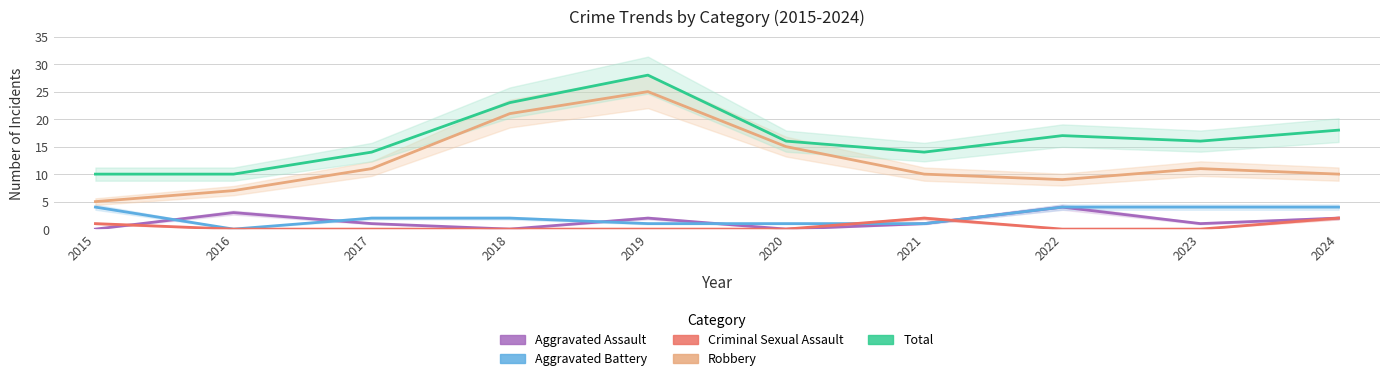

What is the difference between the second highest and minimum values in the Robbery series?

16